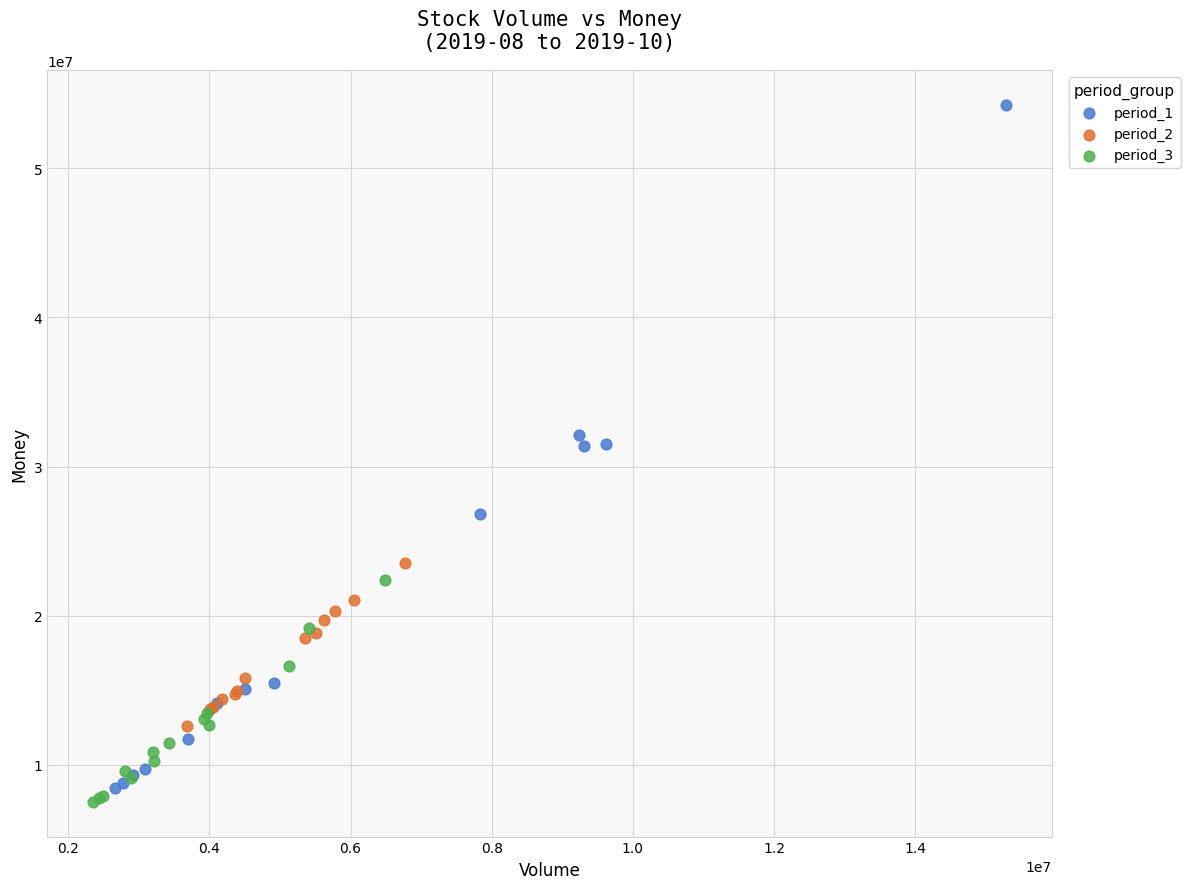

What are all the series names shown in the legend?

period_1, period_2, period_3